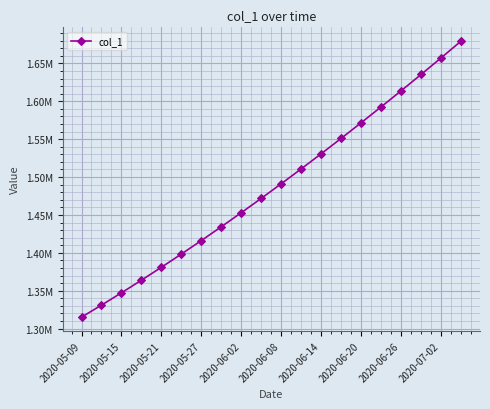

True or false: there are more than 0 points higher than both neighbors.

False